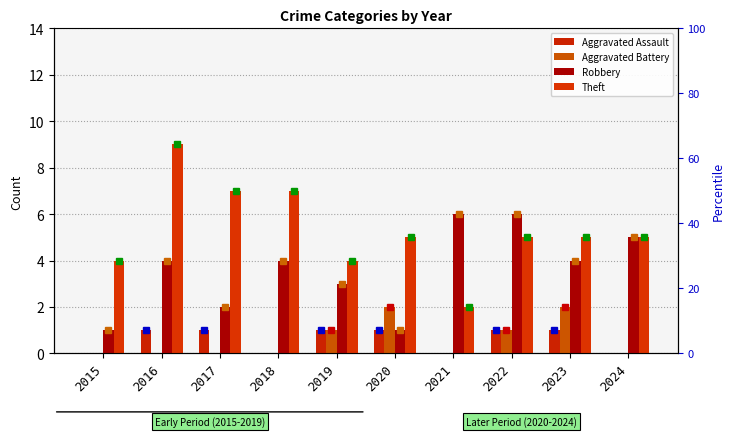

What is the highest value of the Robbery series?

6